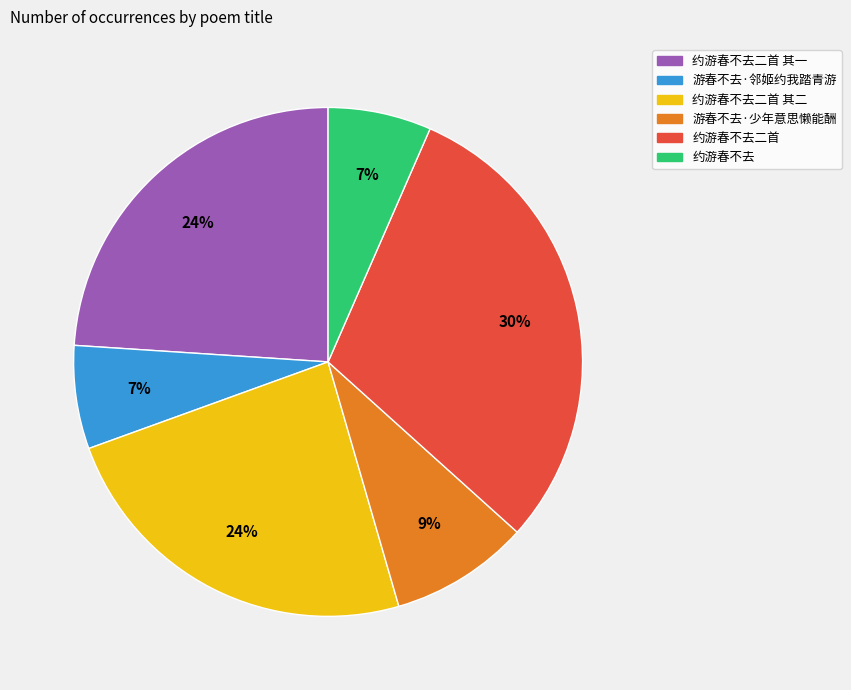

Is there any slice that represents more than half of the pie?

No